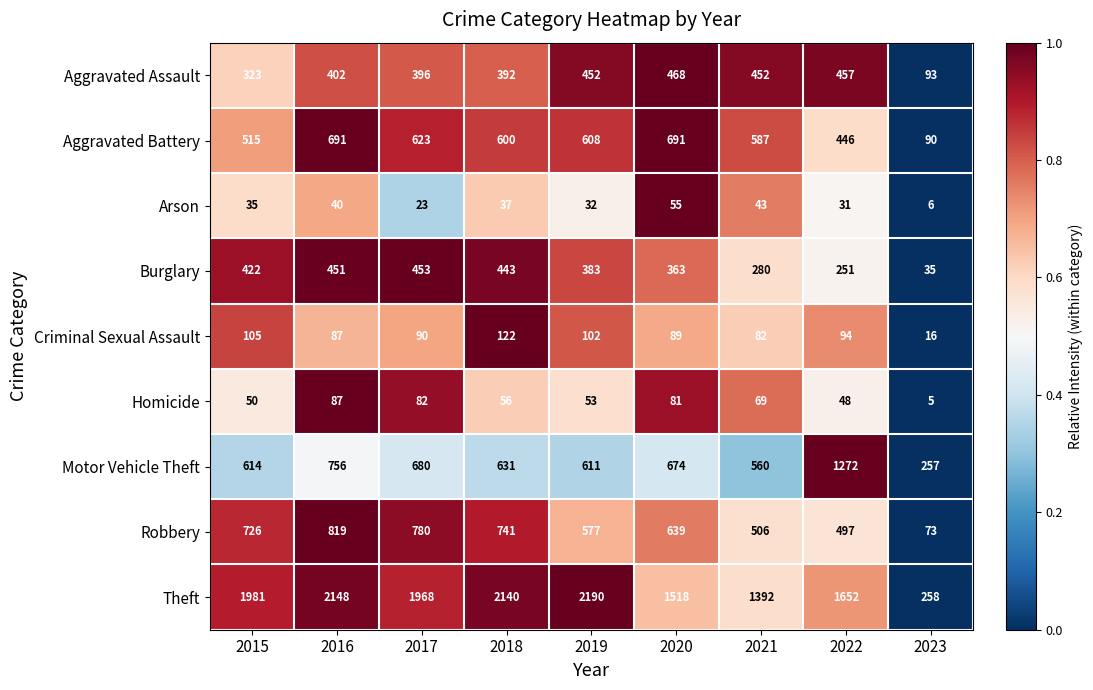

Rank the categories by Homicide value from highest to lowest.

2016, 2017, 2020, 2021, 2018, 2019, 2015, 2022, 2023